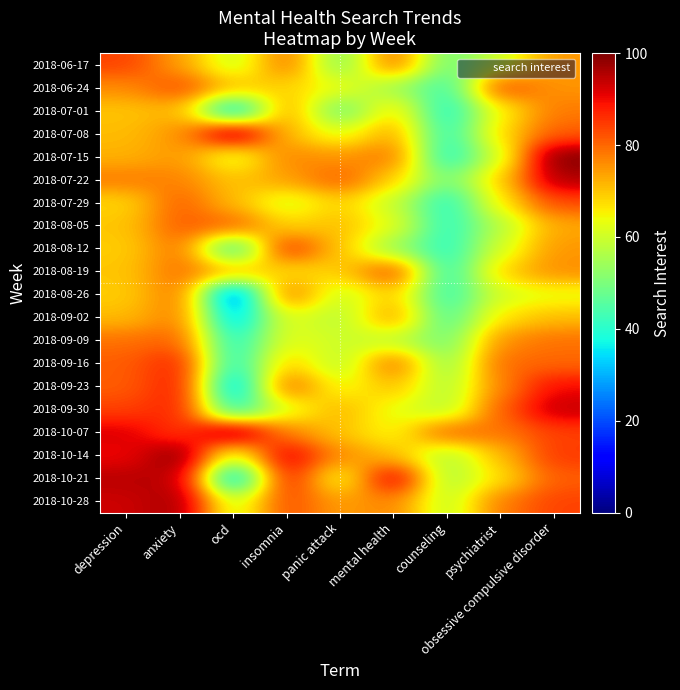

At how many categories does at least one series exceed 54?

9